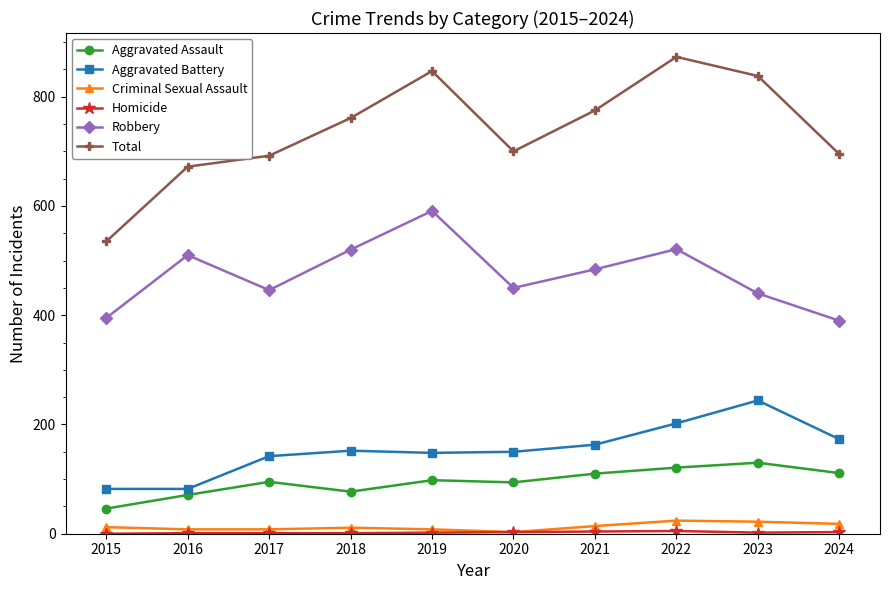

At how many categories does at least one series exceed 555?

9